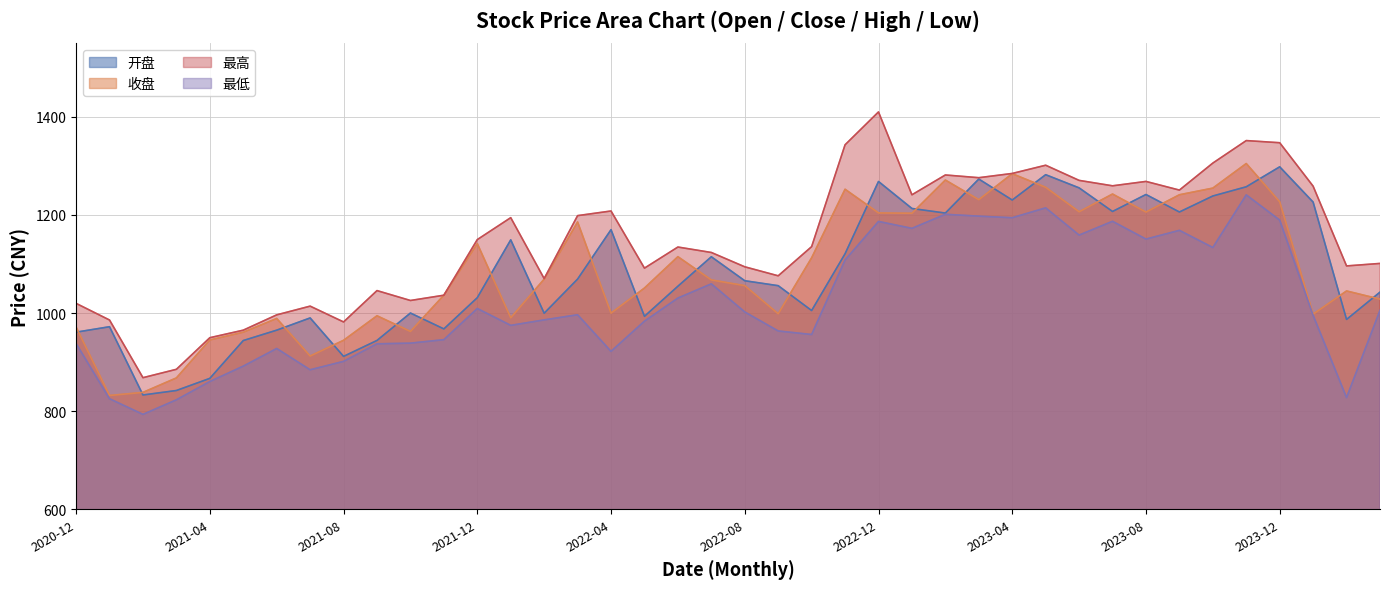

How many lines are shown in the chart?

4